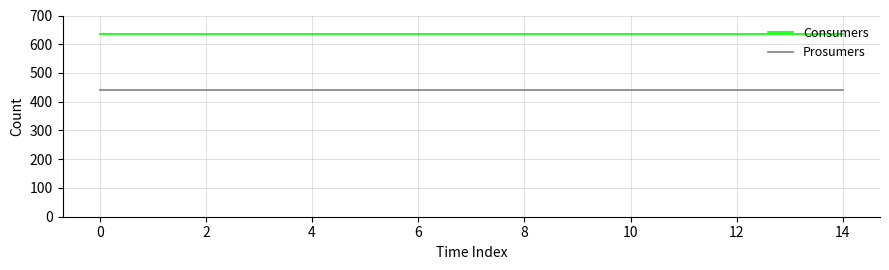

What is the minimum value for Consumers?

635